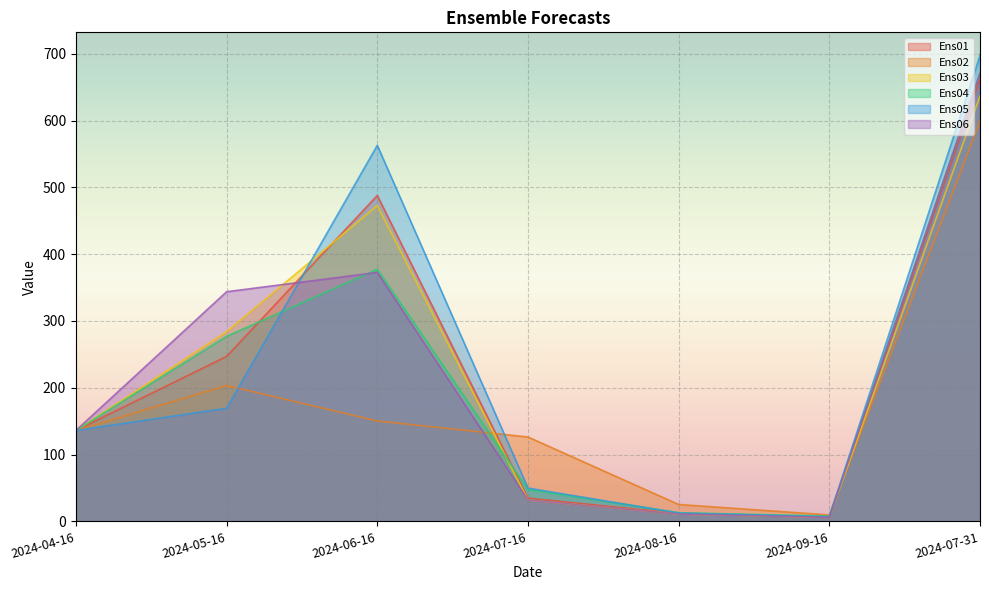

What position from the left is 2024-06-16?

3